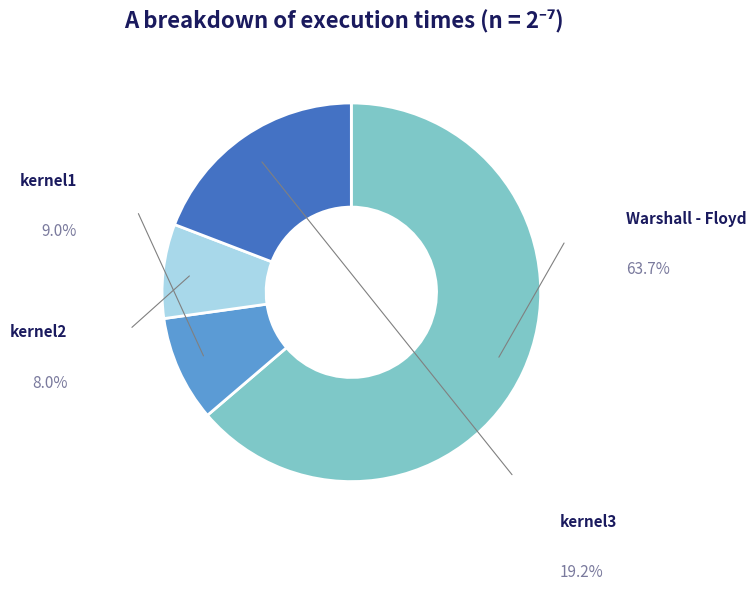

Does any single category account for the majority?

Yes